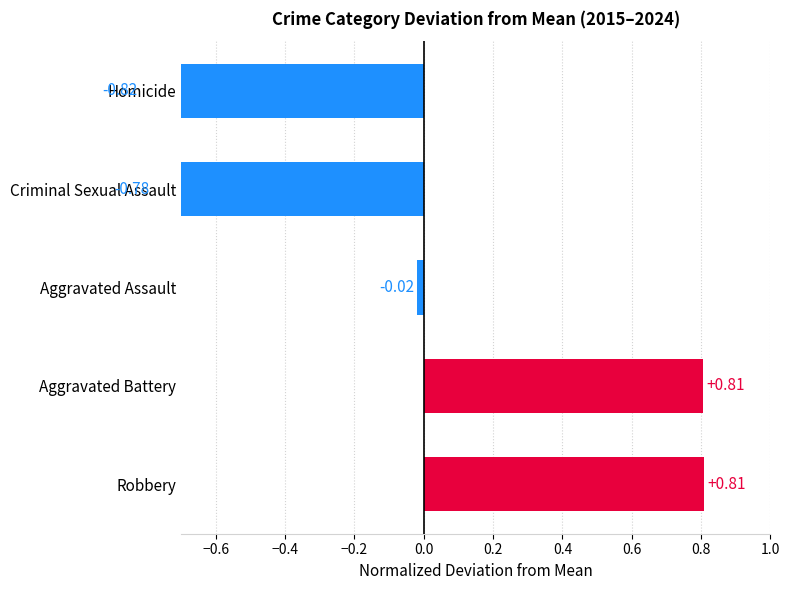

How many categories are shown in the chart?

5